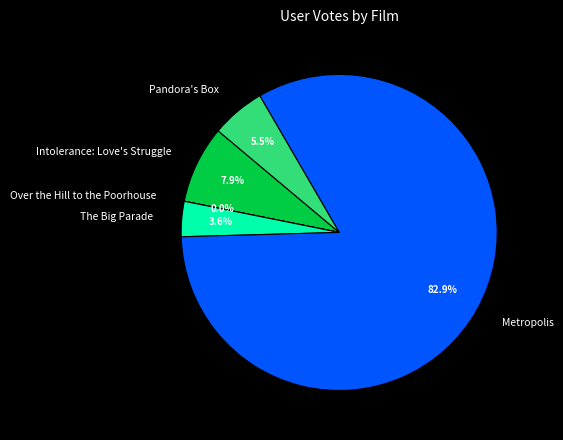

Does The Big Parade account for over 50% of the chart?

No